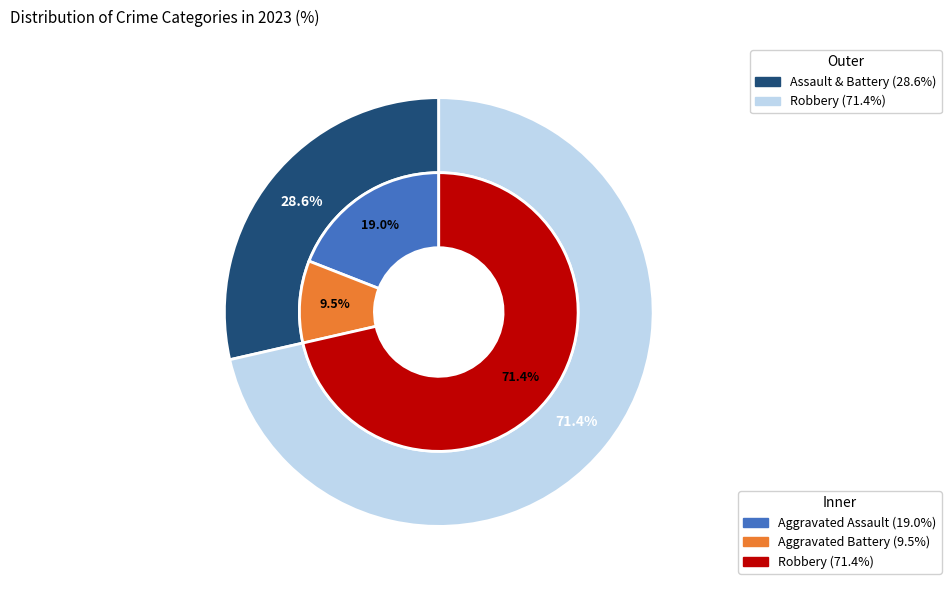

The Aggravated Assault slice represents 19% of the pie. True or false?

True